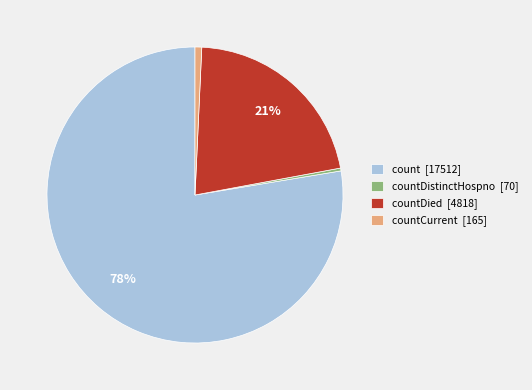

Is it true that countDied [4818] is 32% of the pie?

False